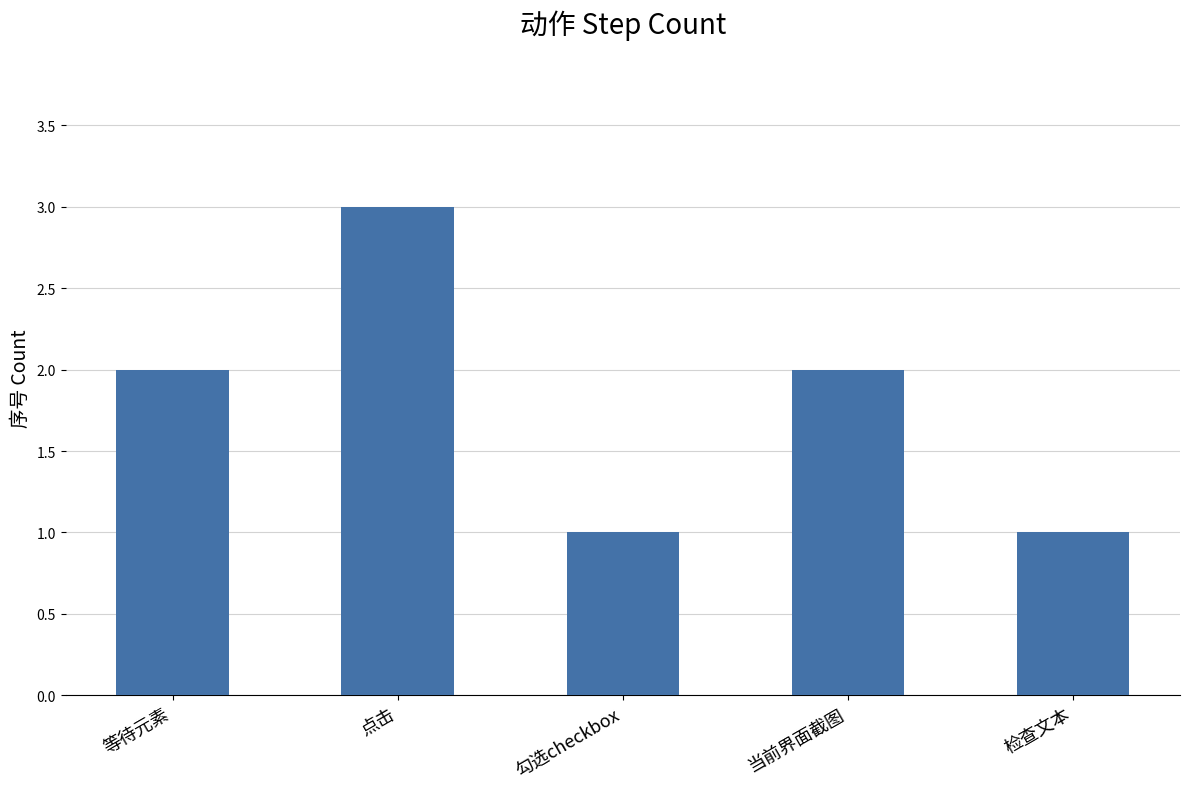

What is the change in value from 点击 to 检查文本?

-2